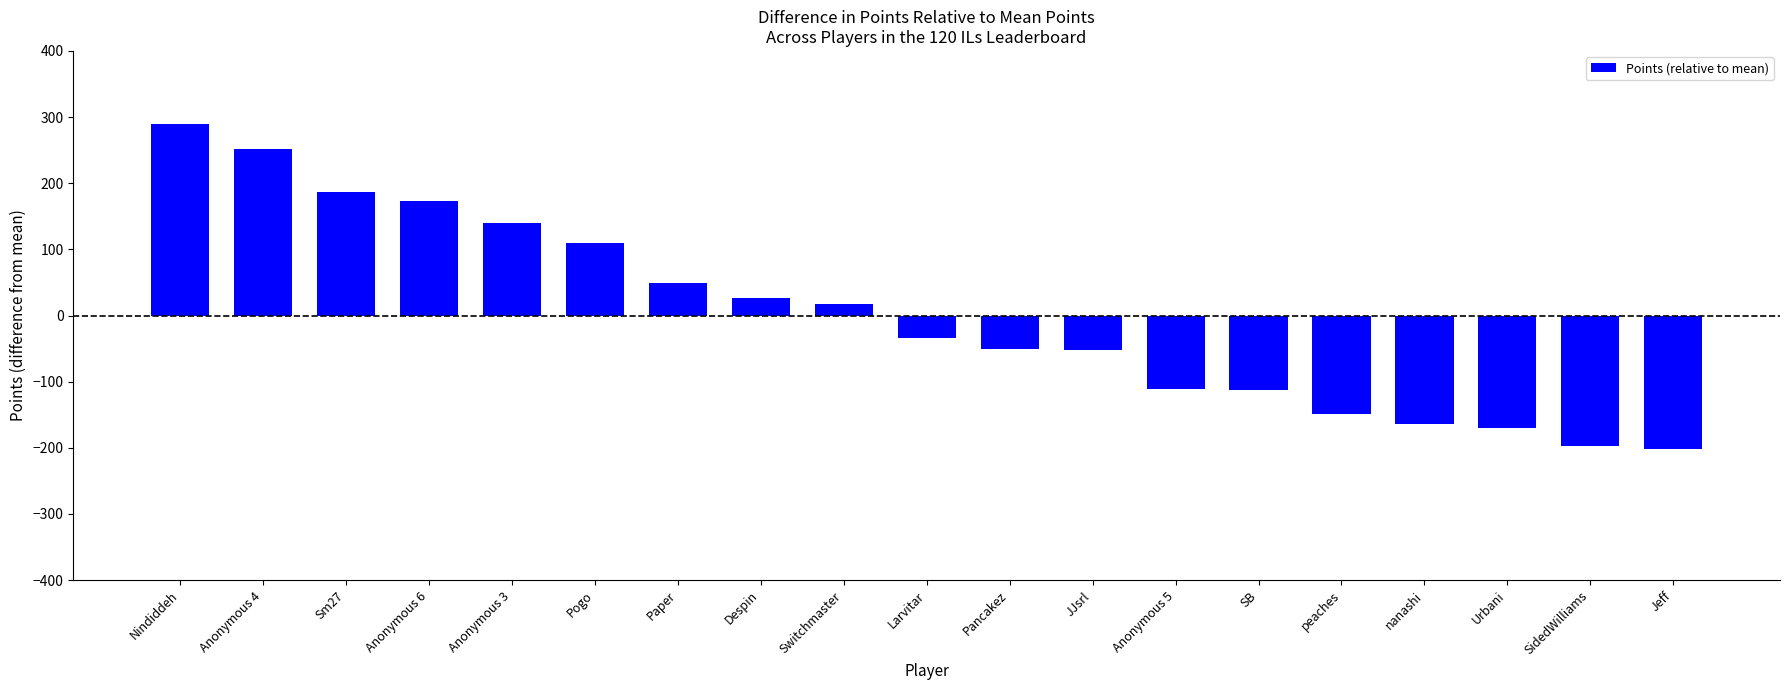

What is the difference between the maximum and minimum values?

491.0